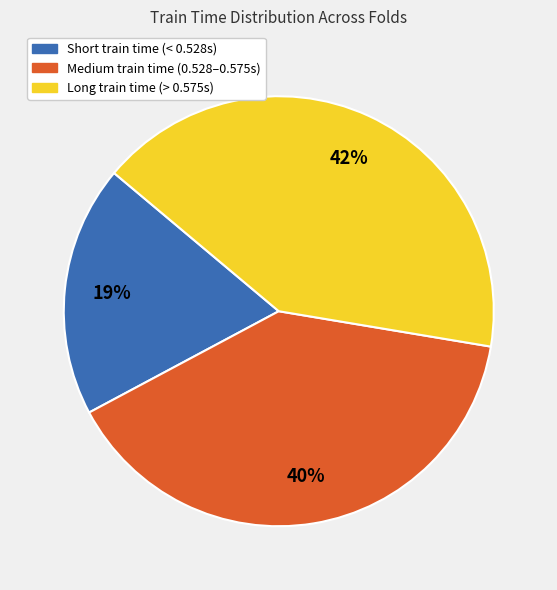

Does any single category account for the majority?

No